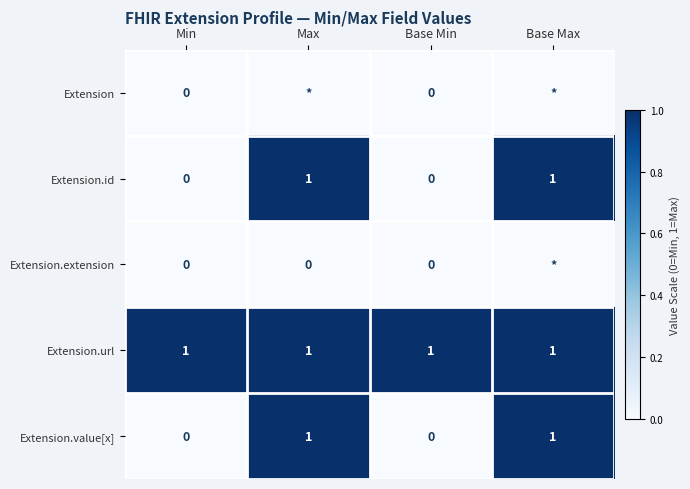

Between Min and Base Min, which is larger?

Min